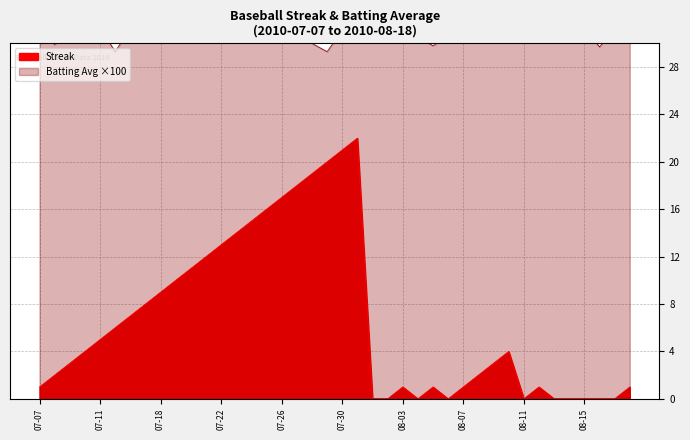

Count the number of data series in this chart.

2